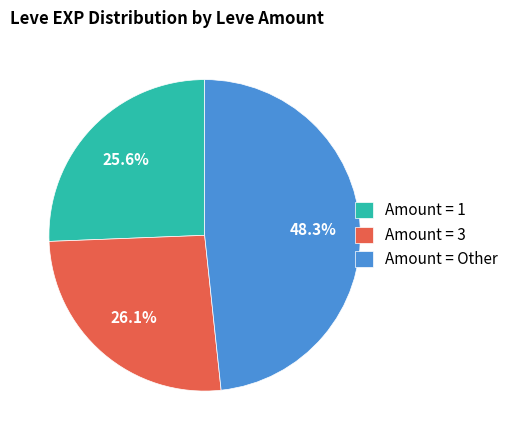

How many segments does this pie chart have?

3